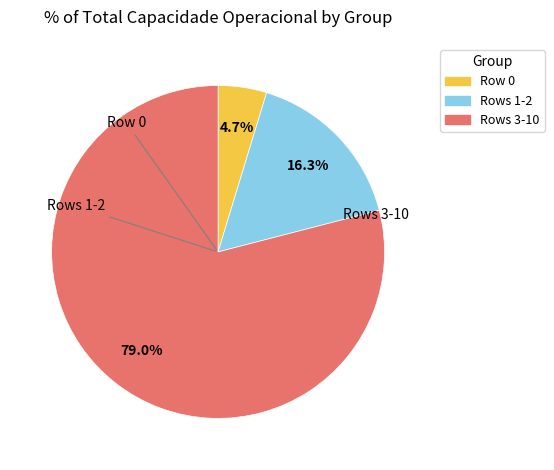

Is there a majority slice in this chart?

Yes